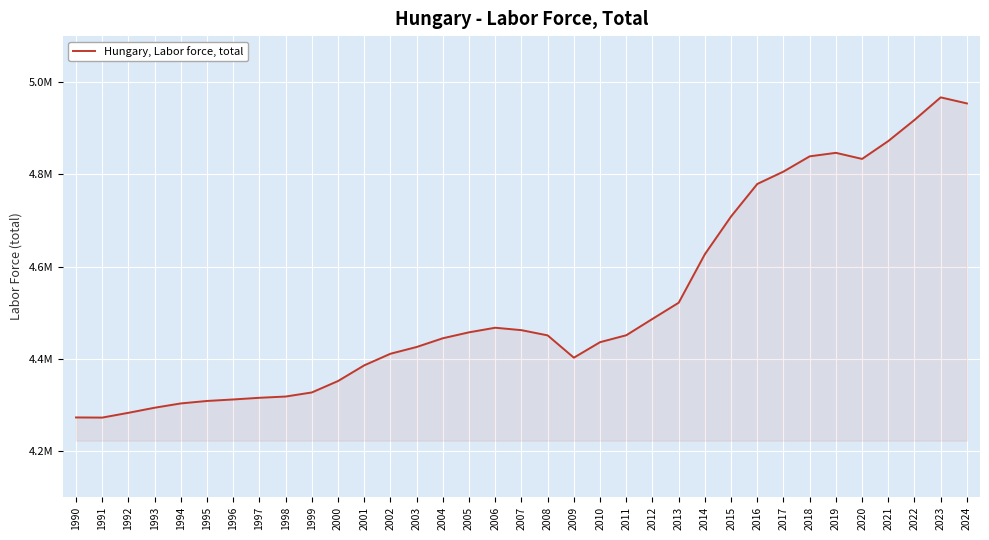

True or false: there are more than 0 points higher than both neighbors.

True